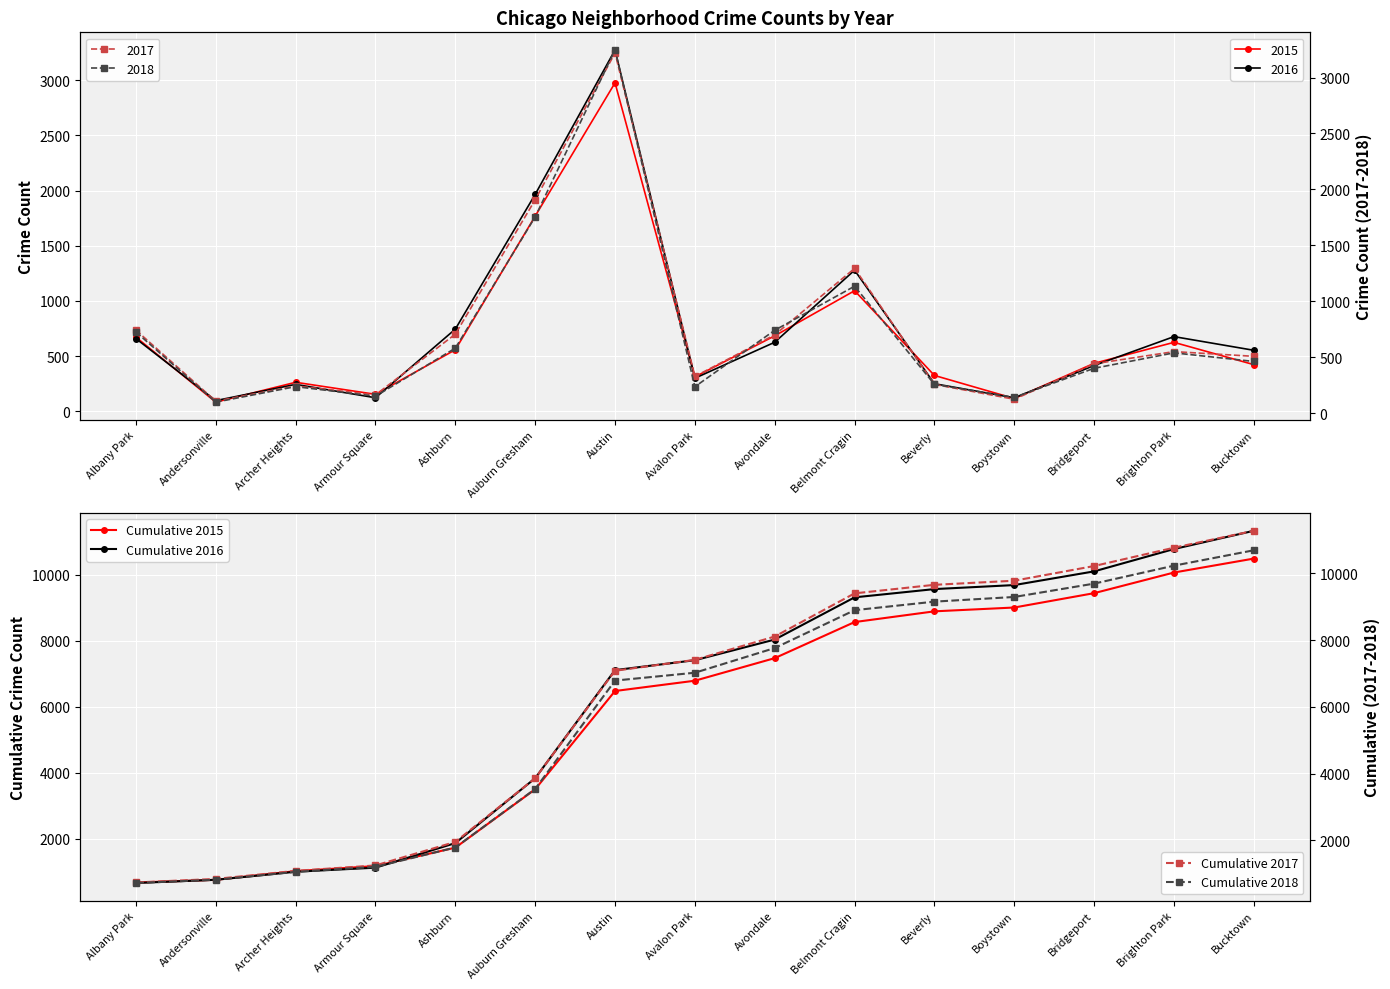

Is this an area chart (filled region under the line)?

No